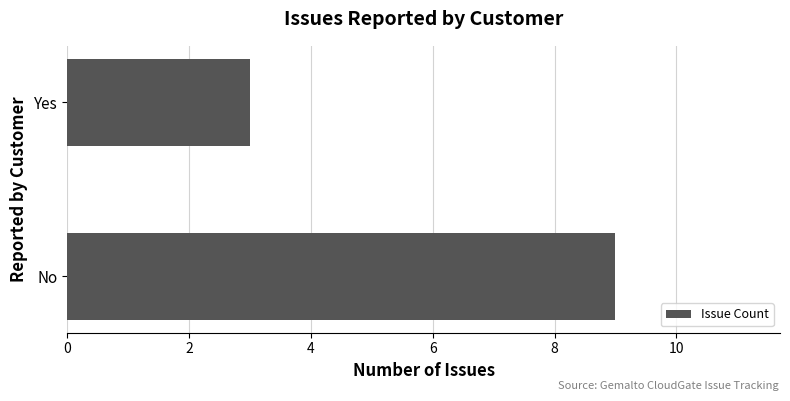

Is it true that the value at No is 16?

False